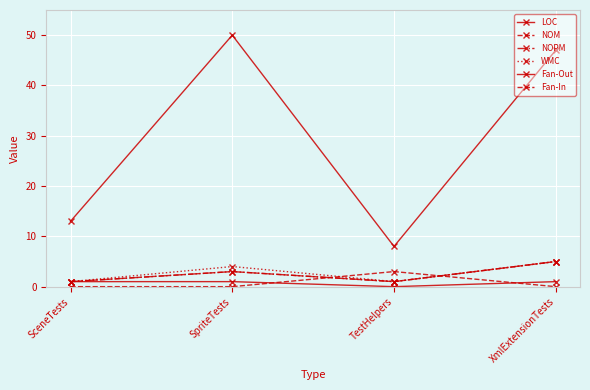

How many lines are shown in the chart?

6